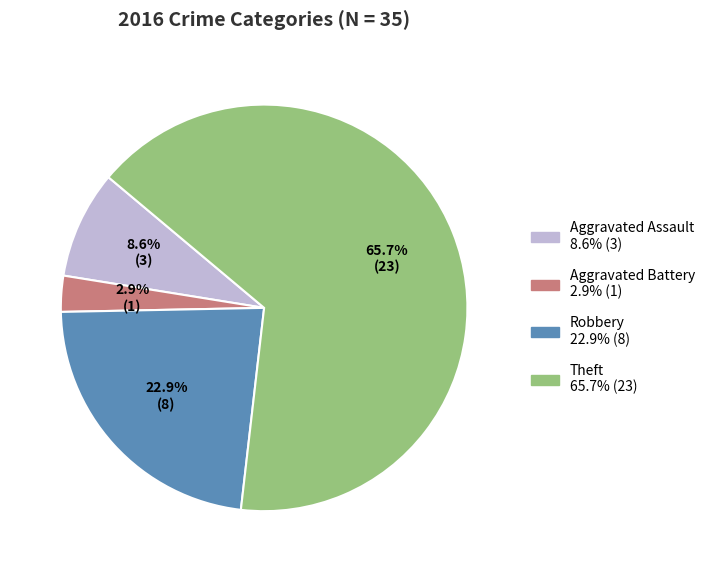

Is there a majority slice in this chart?

Yes